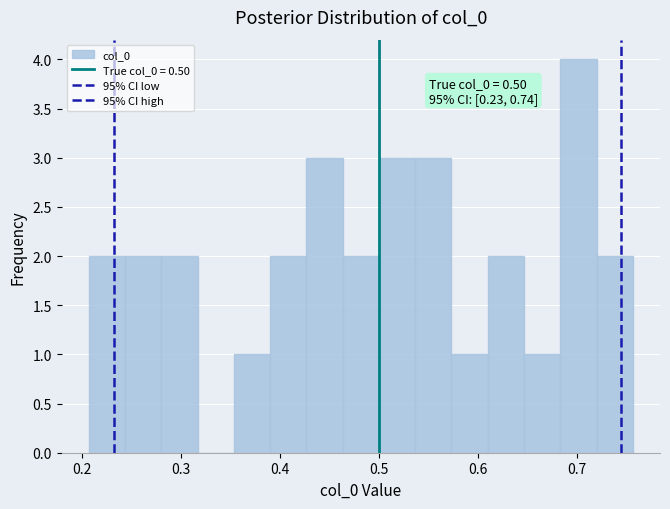

Read against the x-axis, roughly where is the centre of the tallest bar?

0.70